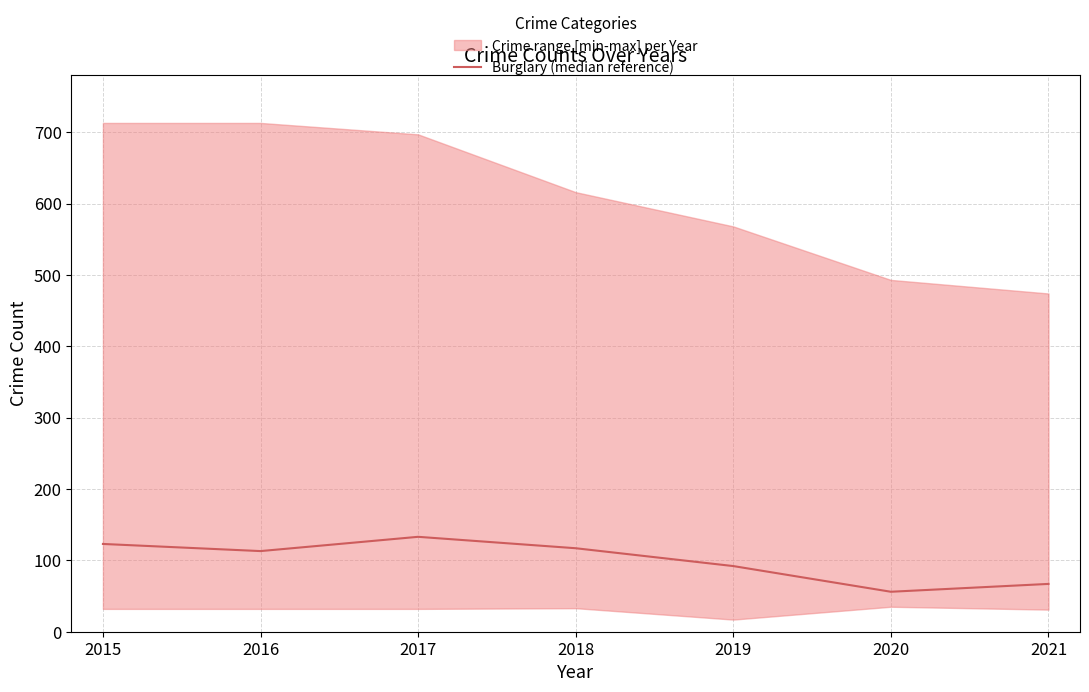

What is the ratio of the value at 2017 to the value at 2019?

1.4